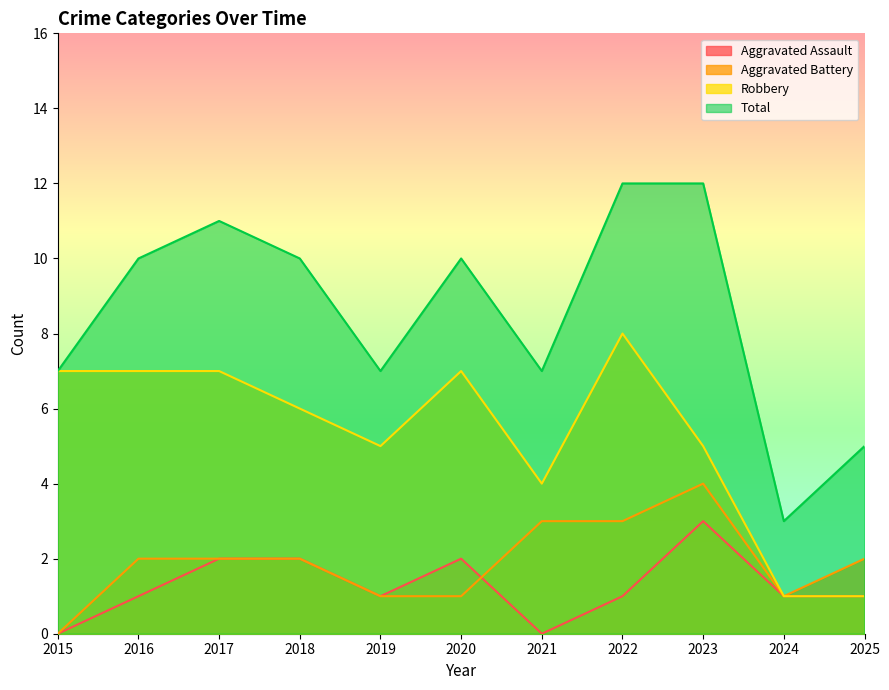

True or false: Total and Robbery intersect in this chart.

False